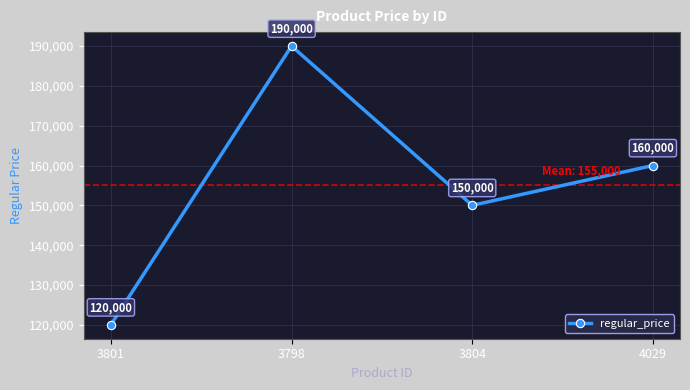

List the labels in order of value, smallest first.

3801, 3804, 4029, 3798